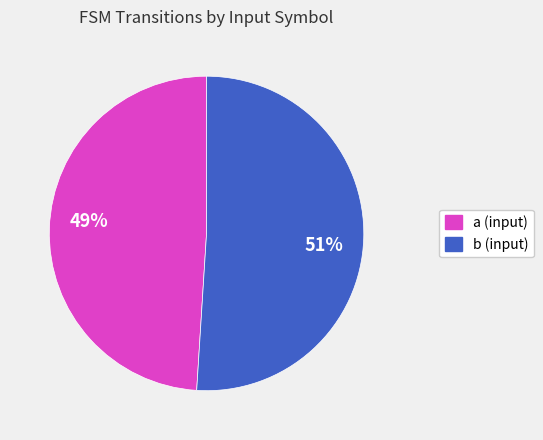

Does a account for over 50% of the chart?

No